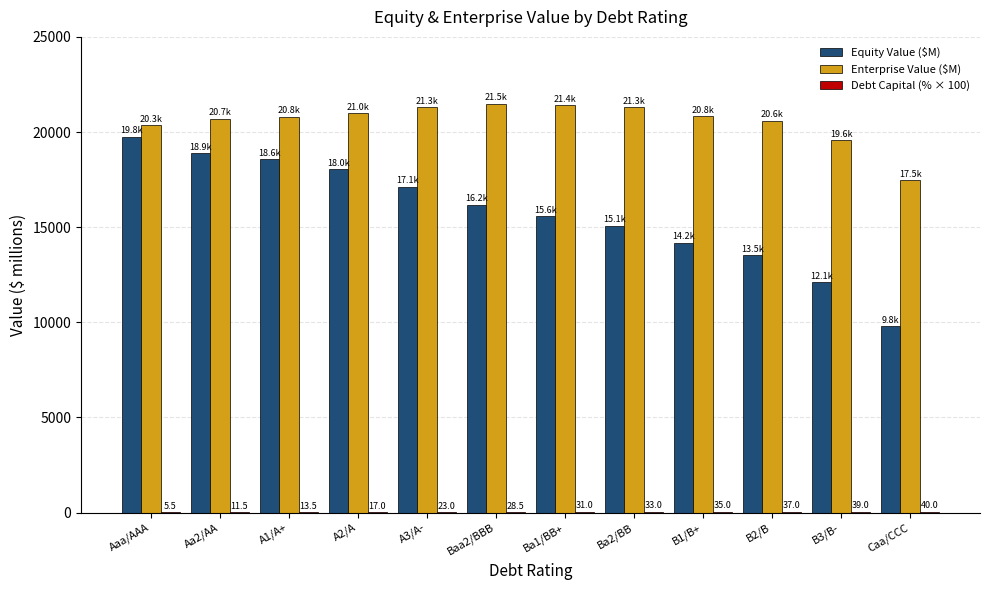

At which label is Equity Value ($M) closest to 14778?

Ba2/BB